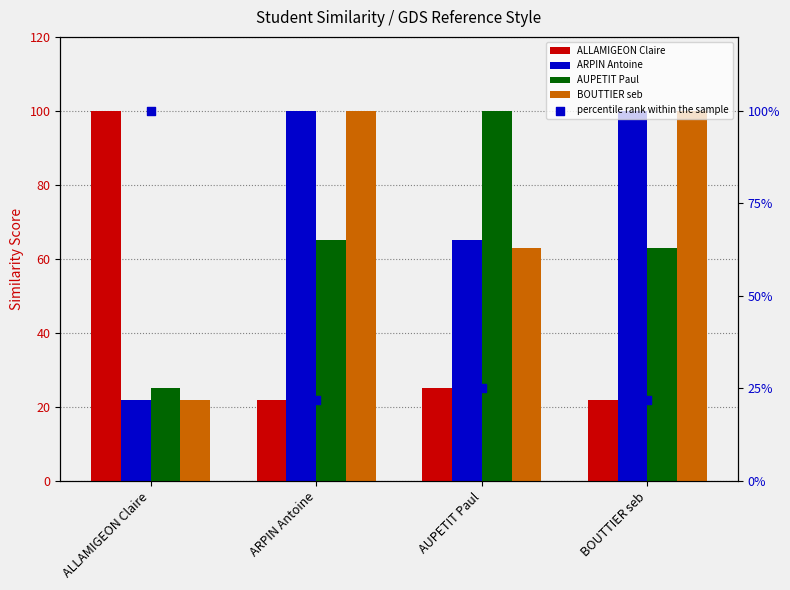

What is the total value across all series at ALLAMIGEON Claire?

269